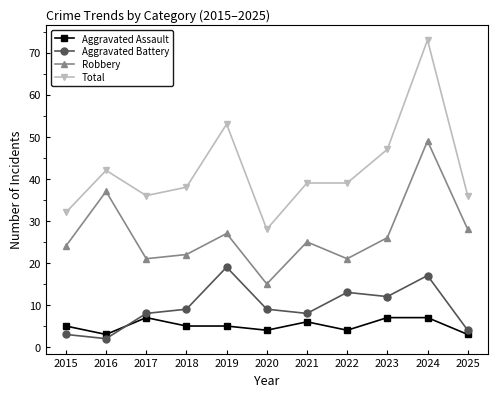

What is the value of the Aggravated Battery point at the 7th from the left?

8